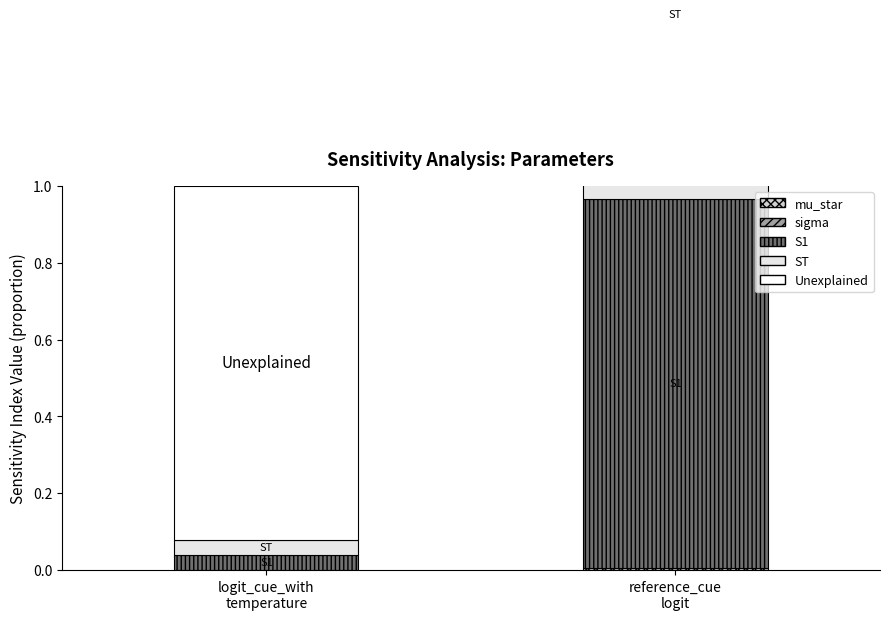

How many groups of bars are there?

2